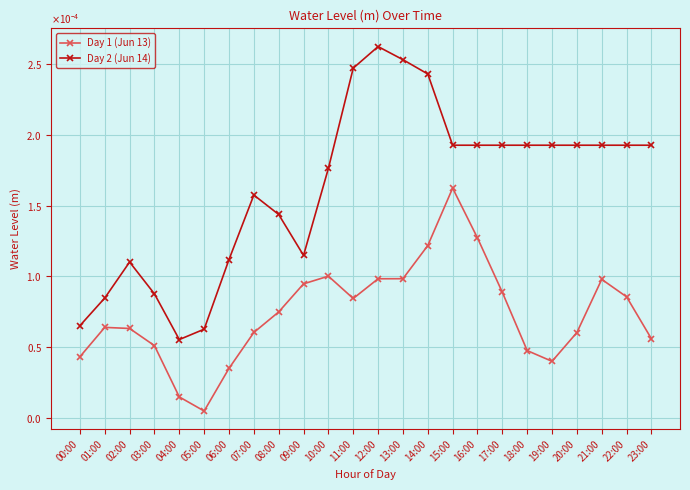

Rank the series by their average value, from highest to lowest.

Day 2 (Jun 14), Day 1 (Jun 13)